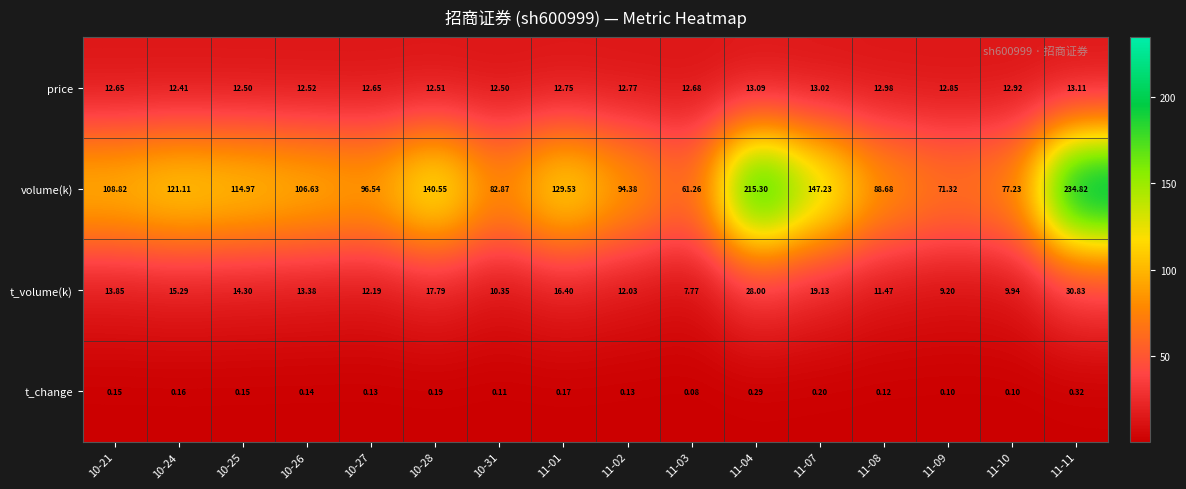

Rank the series by their maximum value, from highest to lowest.

volume(k), t_volume(k), price, t_change